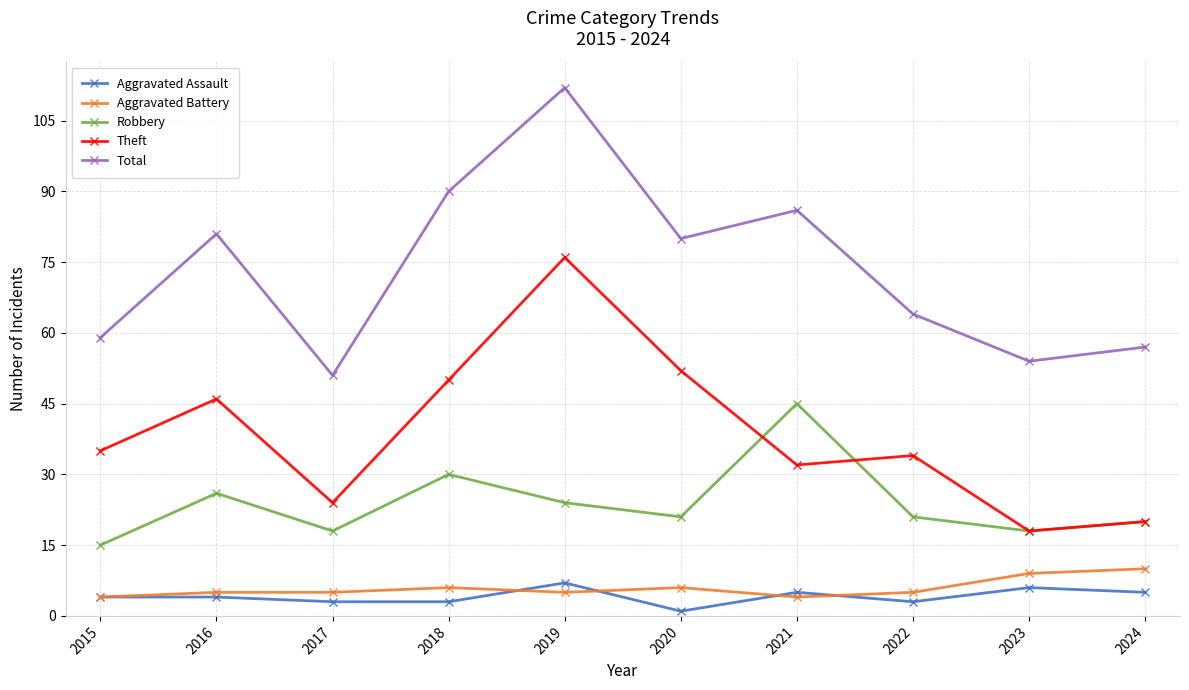

What is the minimum value shown in the chart?

1